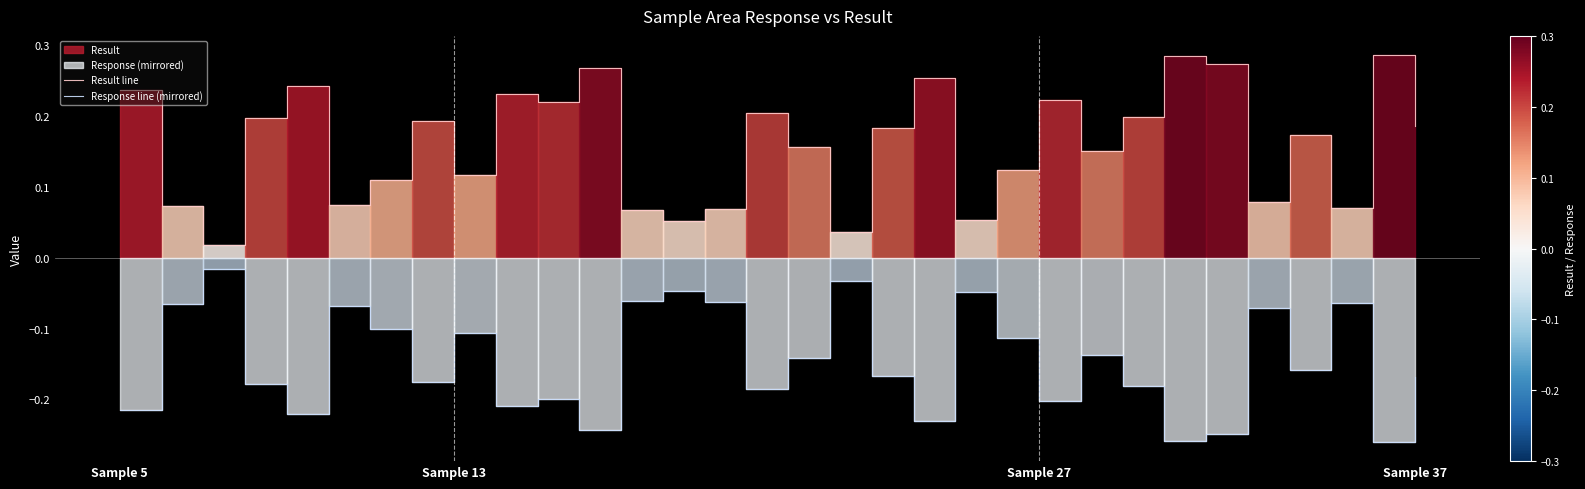

At which category is the sum across all series the highest?

30